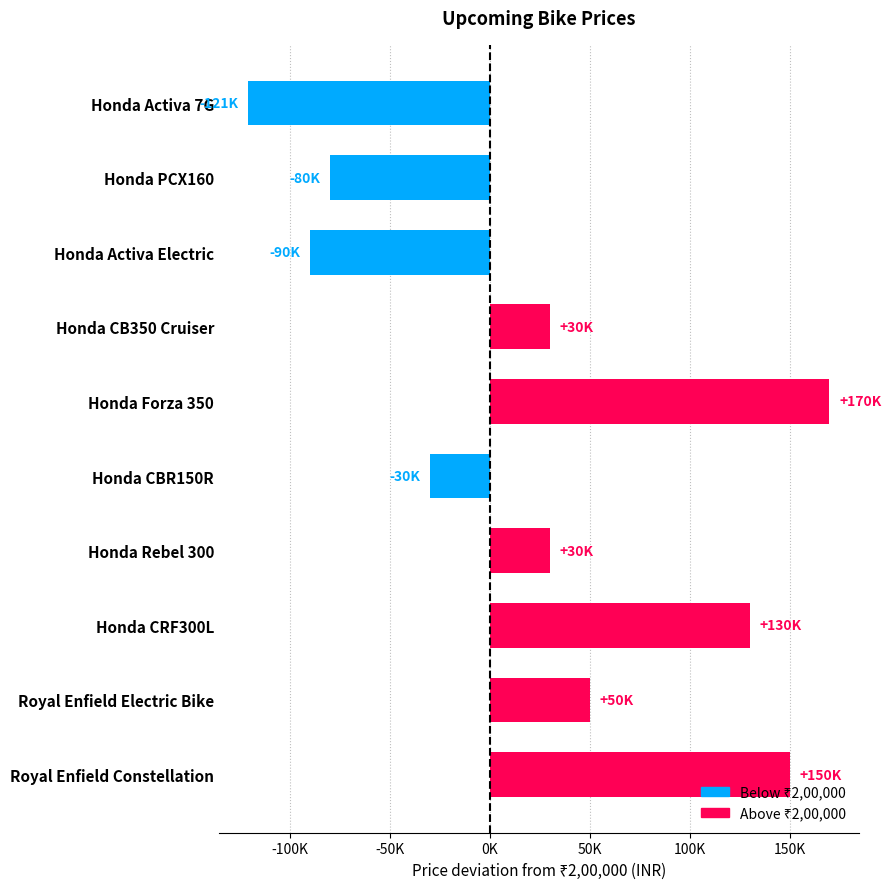

What is the difference between the second highest and minimum values?

271000